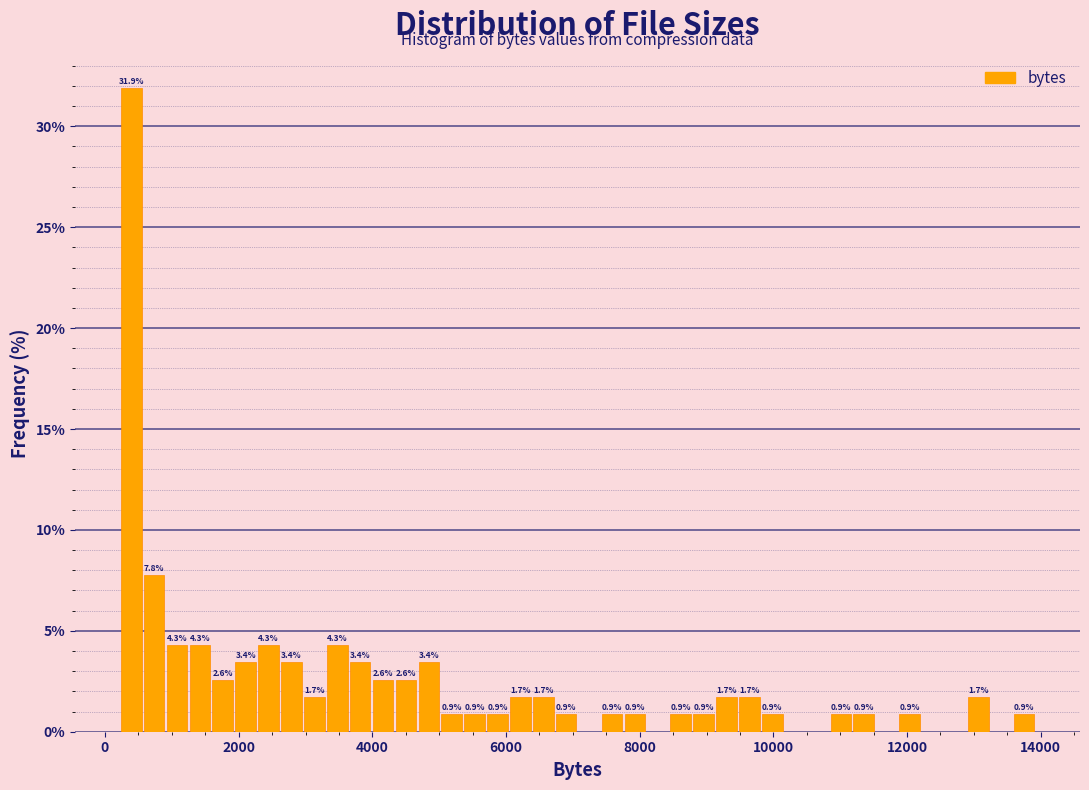

Around what value on the x-axis is the tallest bar? Give the approximate position of its centre, as read against the axis.

400